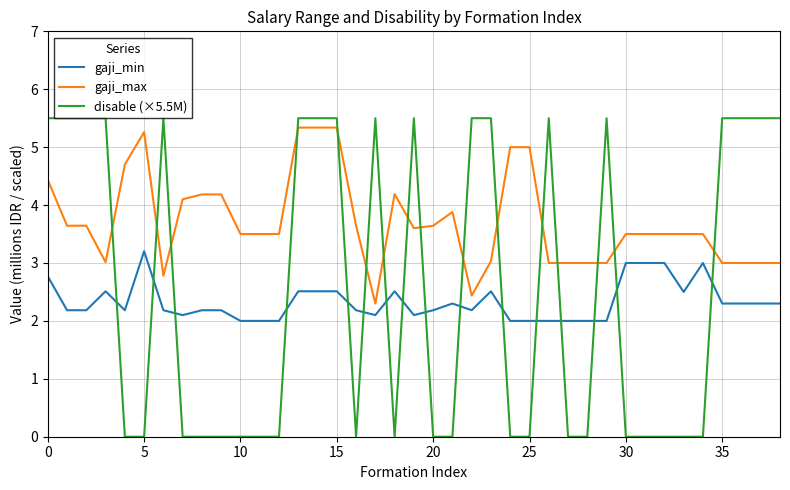

After their last crossing, which series has the higher values: disable (×5.5M) or gaji_max?

disable (×5.5M)